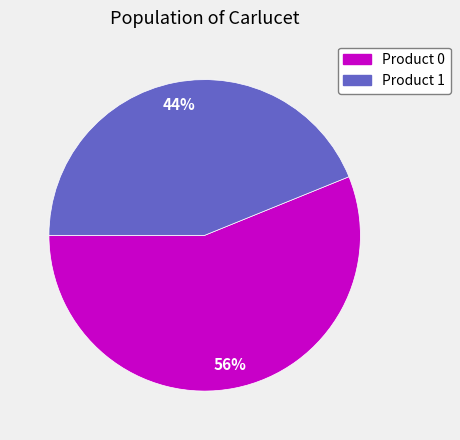

To the nearest percent, what is the difference between the largest and smallest slice percentages?

12%